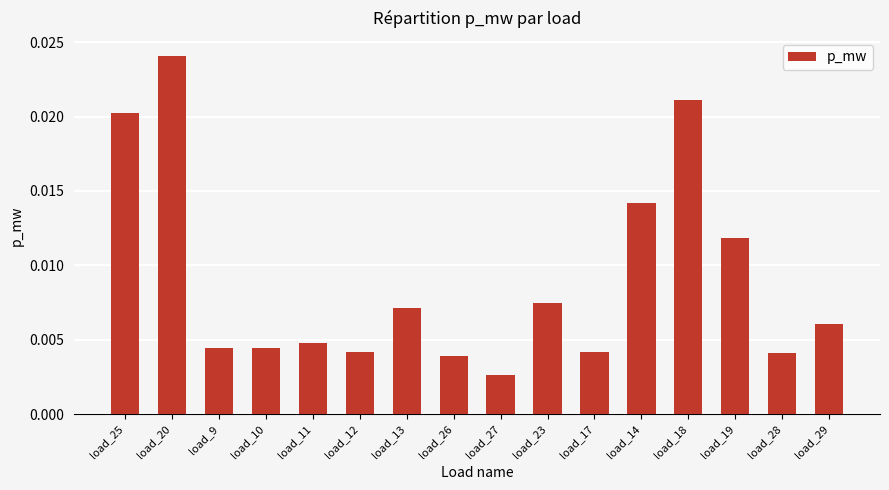

Which category has the highest value across all series?

load_20